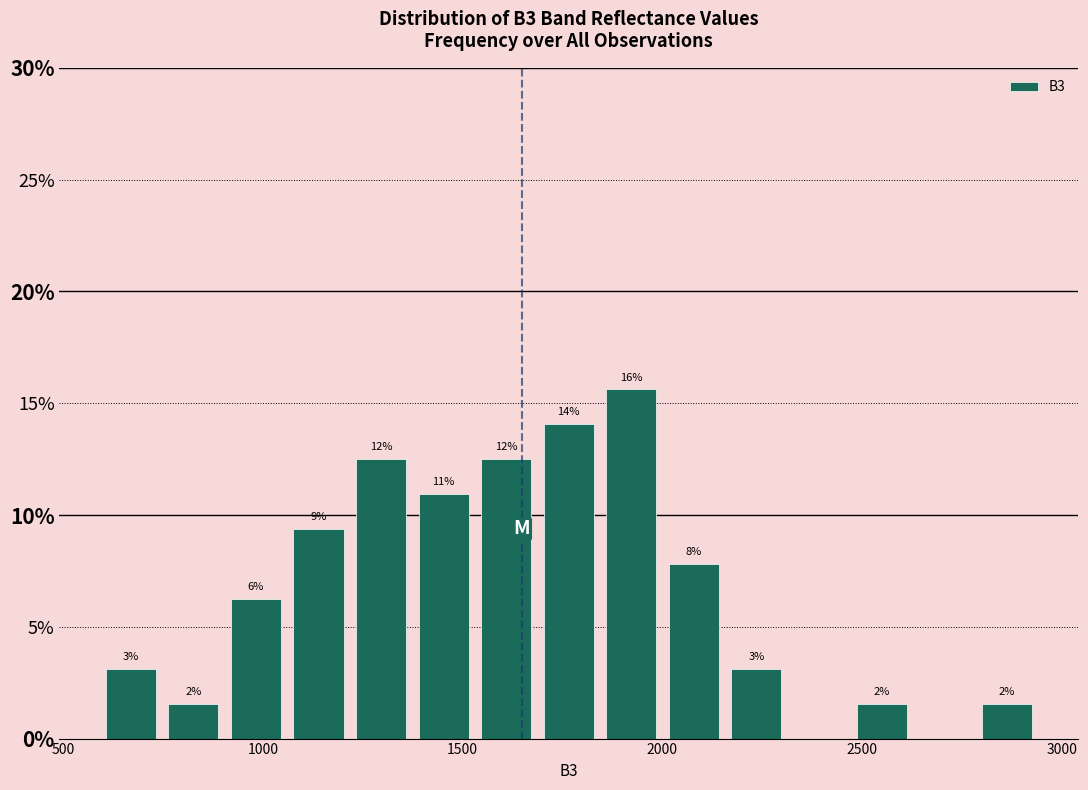

Read against the x-axis, roughly where is the centre of the tallest bar?

1900